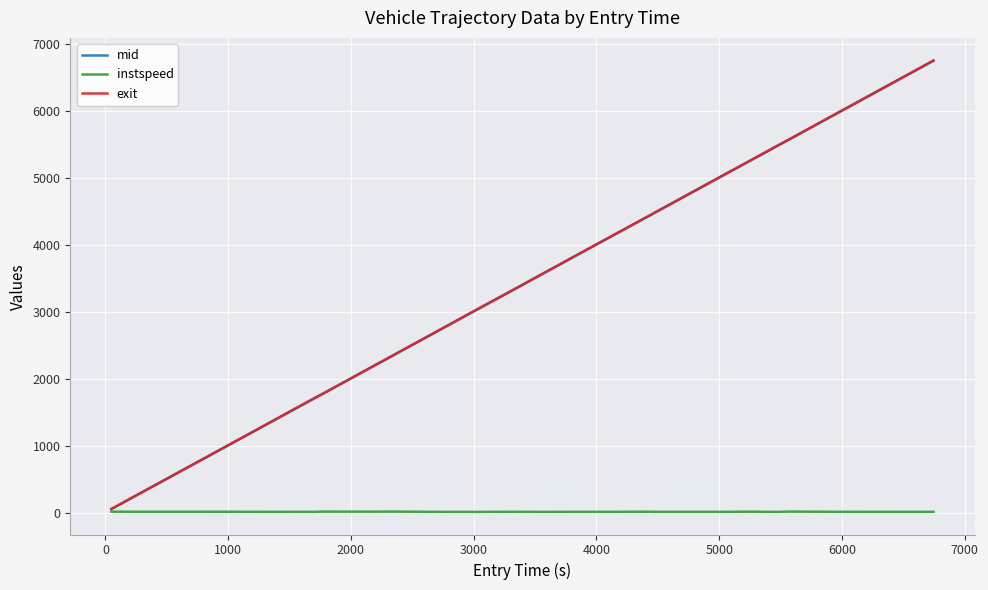

What is the greatest value displayed?

6755.6